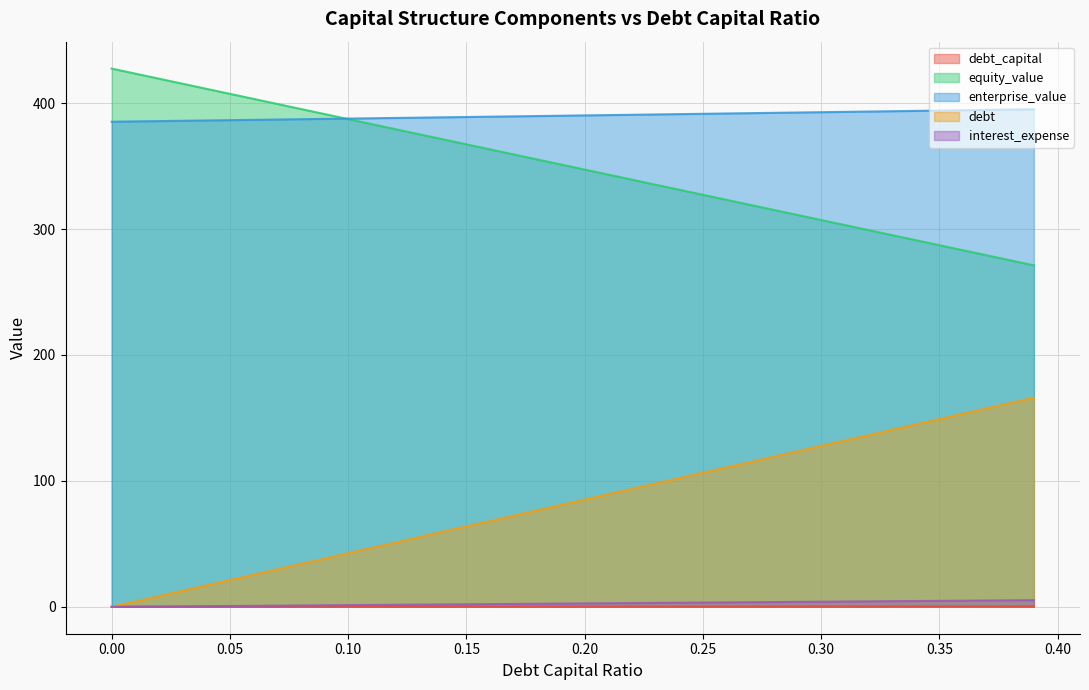

Which series has the largest total across all categories?

enterprise_value